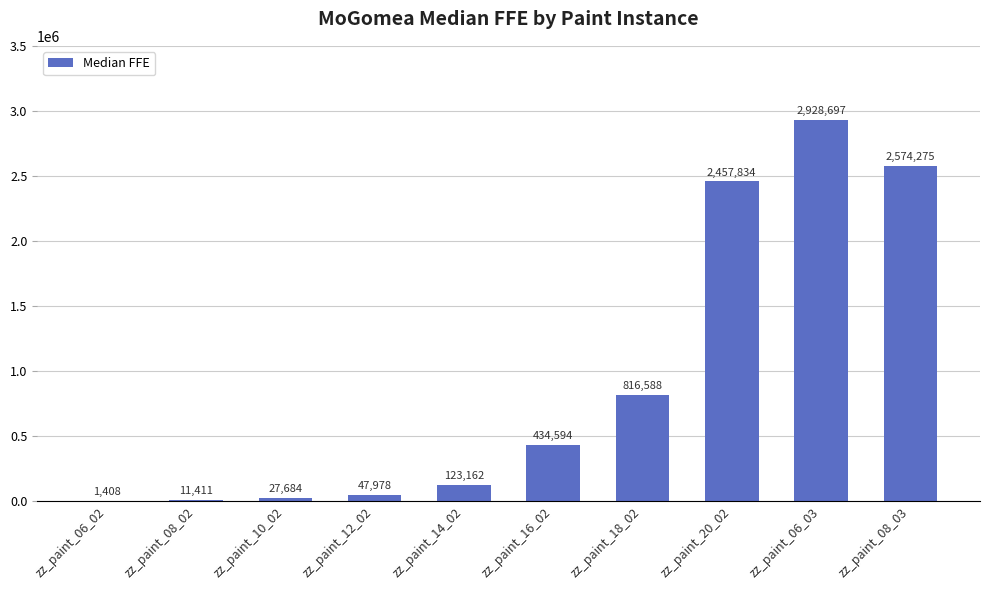

Count the number of data series in this chart.

1